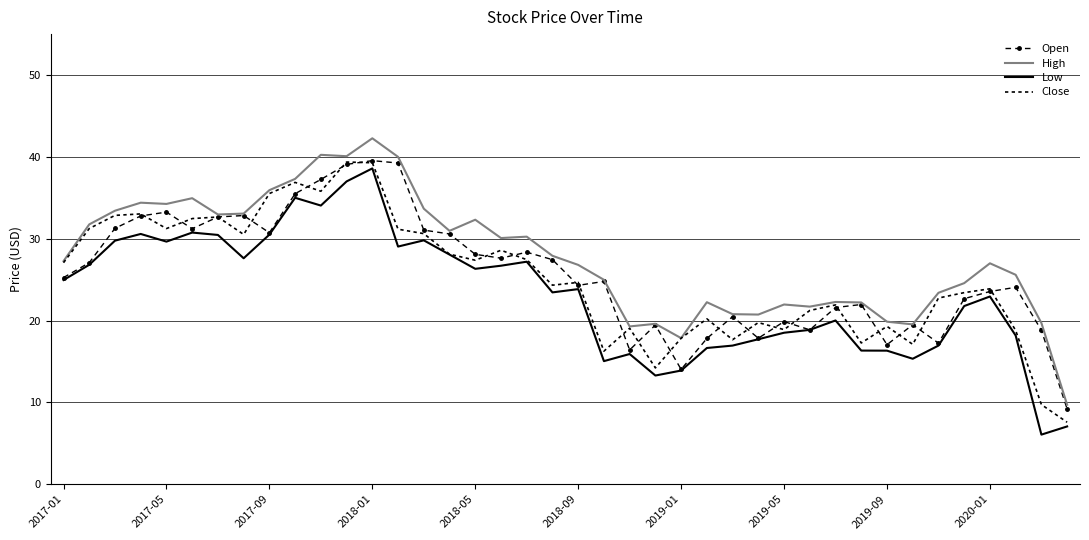

True or false: Low and High intersect in this chart.

False